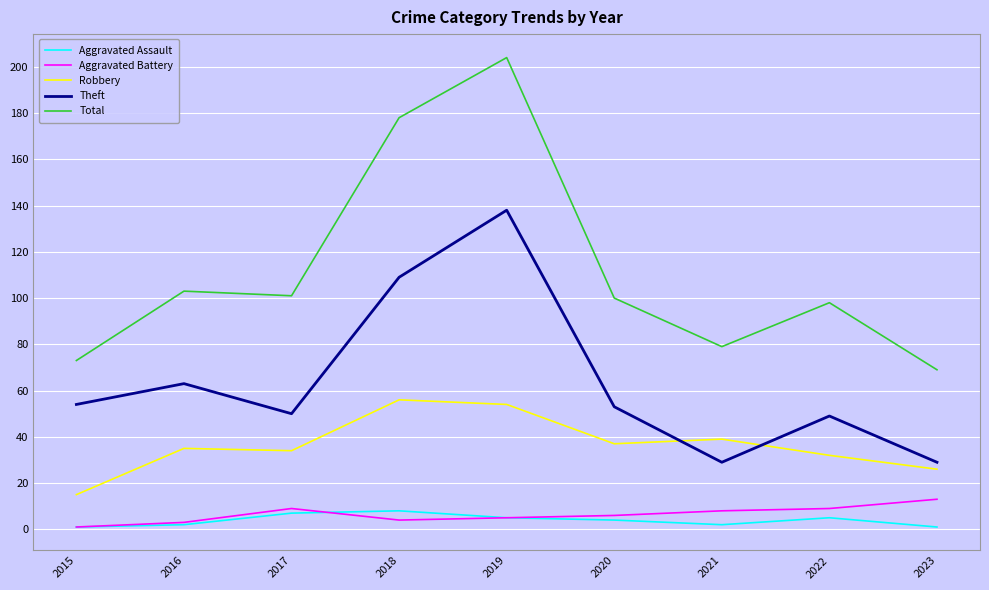

Which category has the highest value across all series?

2019